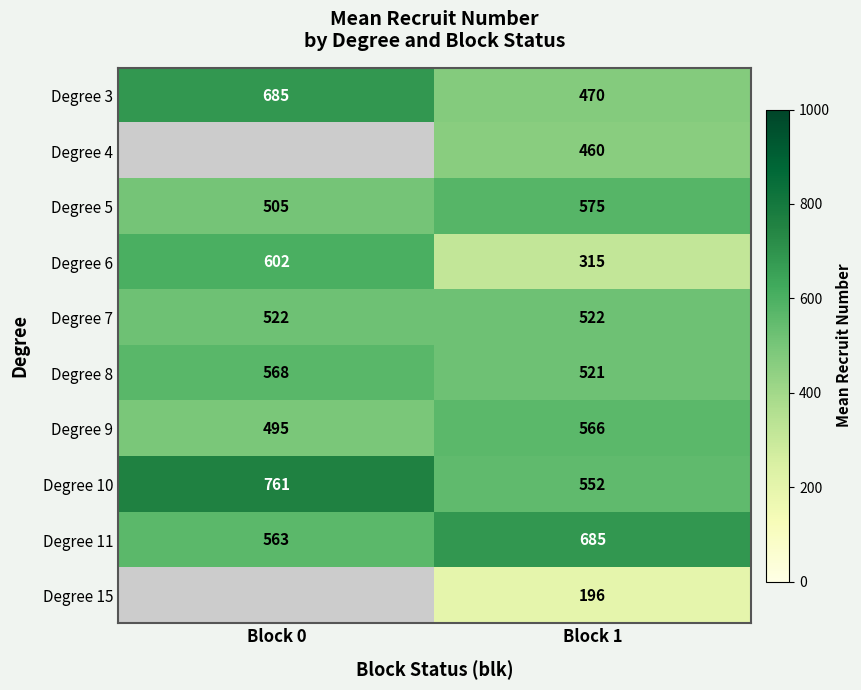

What is the difference between the highest and lowest values at Block 0?

265.7